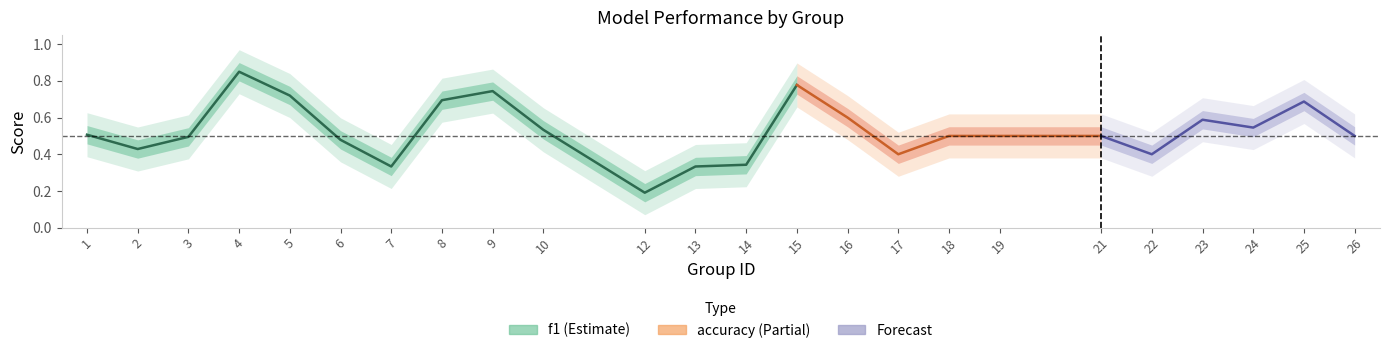

True or false: f1 and accuracy intersect in this chart.

True